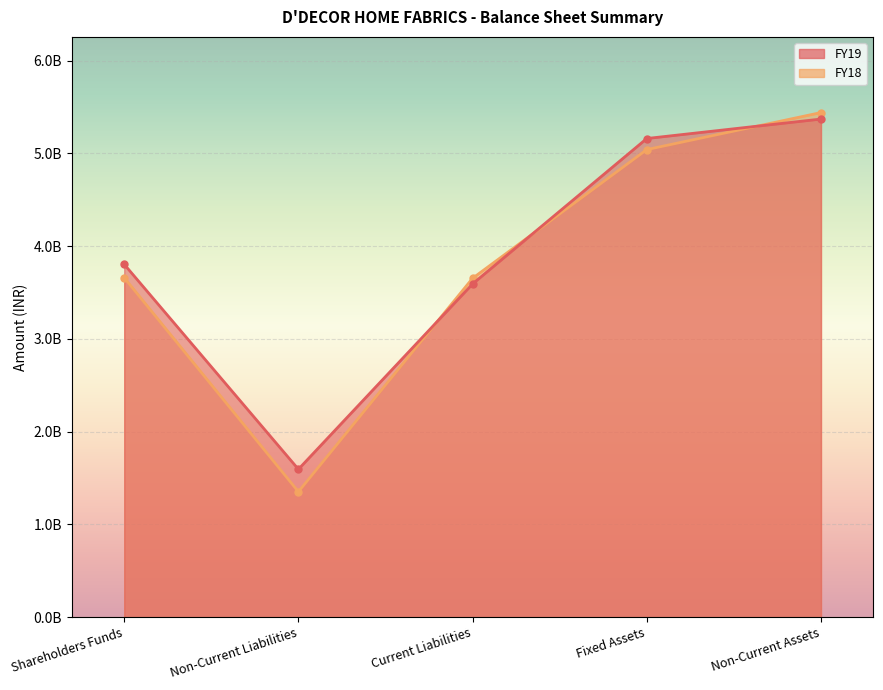

What is the difference between the maximum and second lowest values in the FY19 series?

1777087000